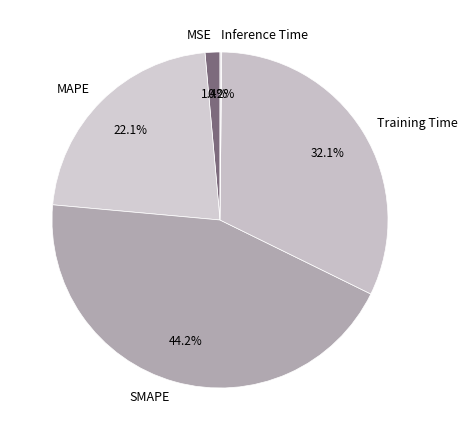

To the nearest percent, what portion does SMAPE represent?

44%